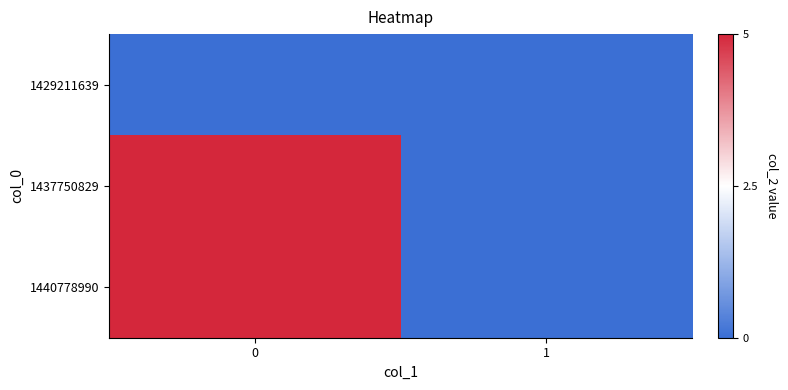

List the series in order of their peak value, highest first.

1437750829, 1440778990, 1429211639